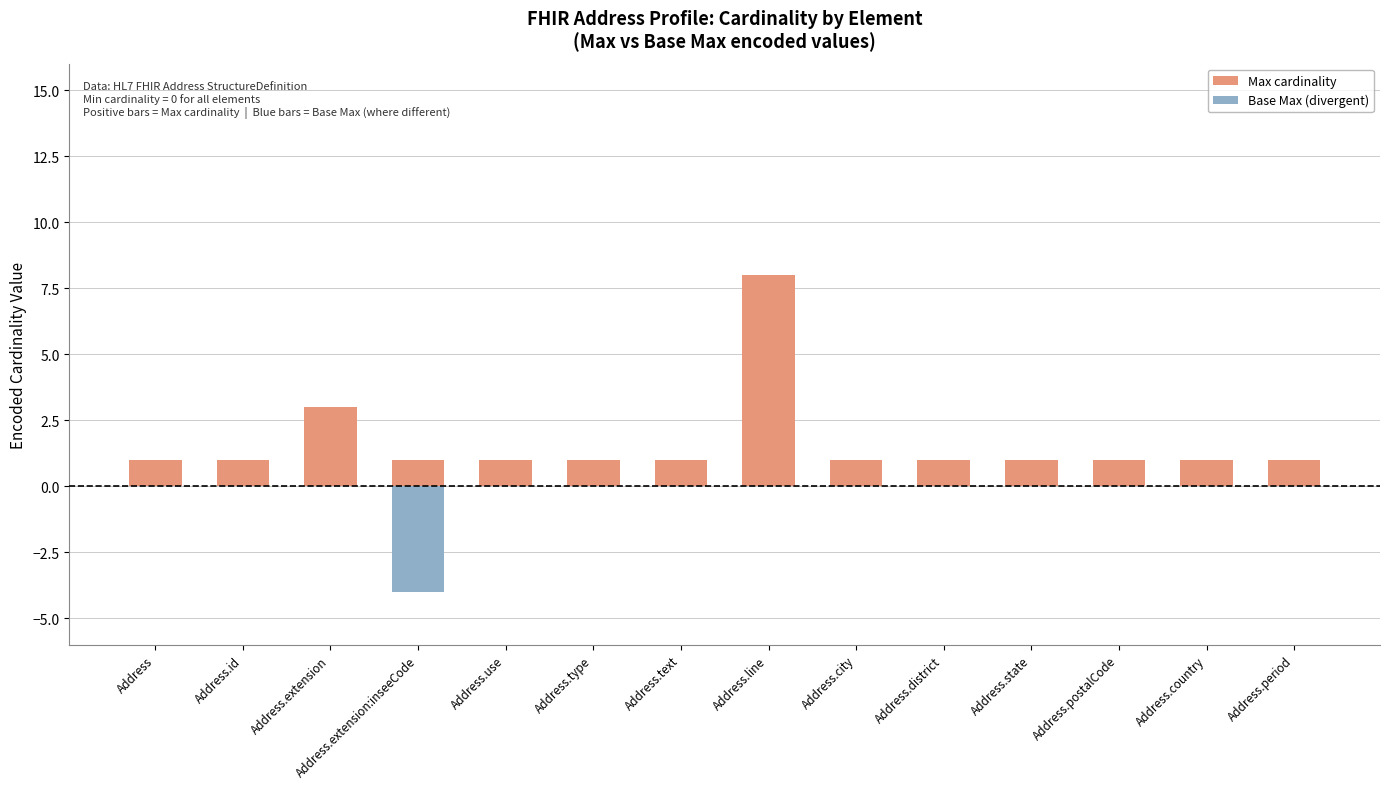

True or false: the data shows 2 at Address.id.

False